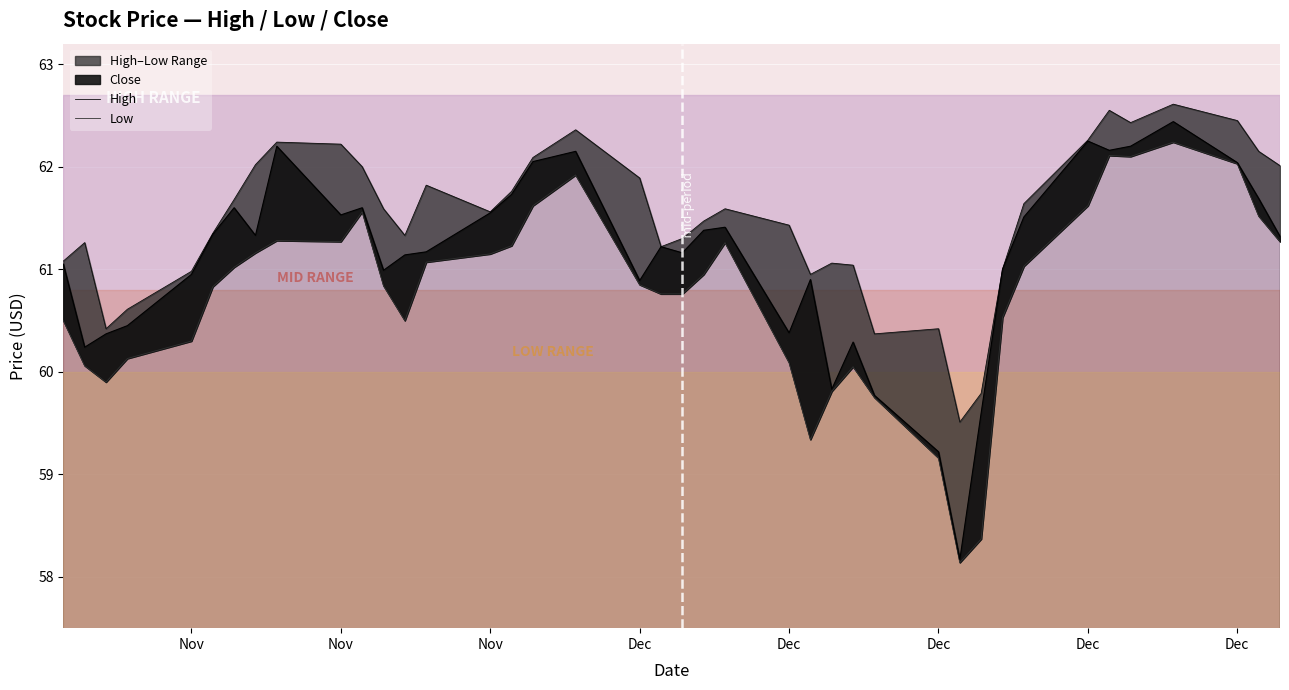

What is the minimum value shown in the chart?

58.1